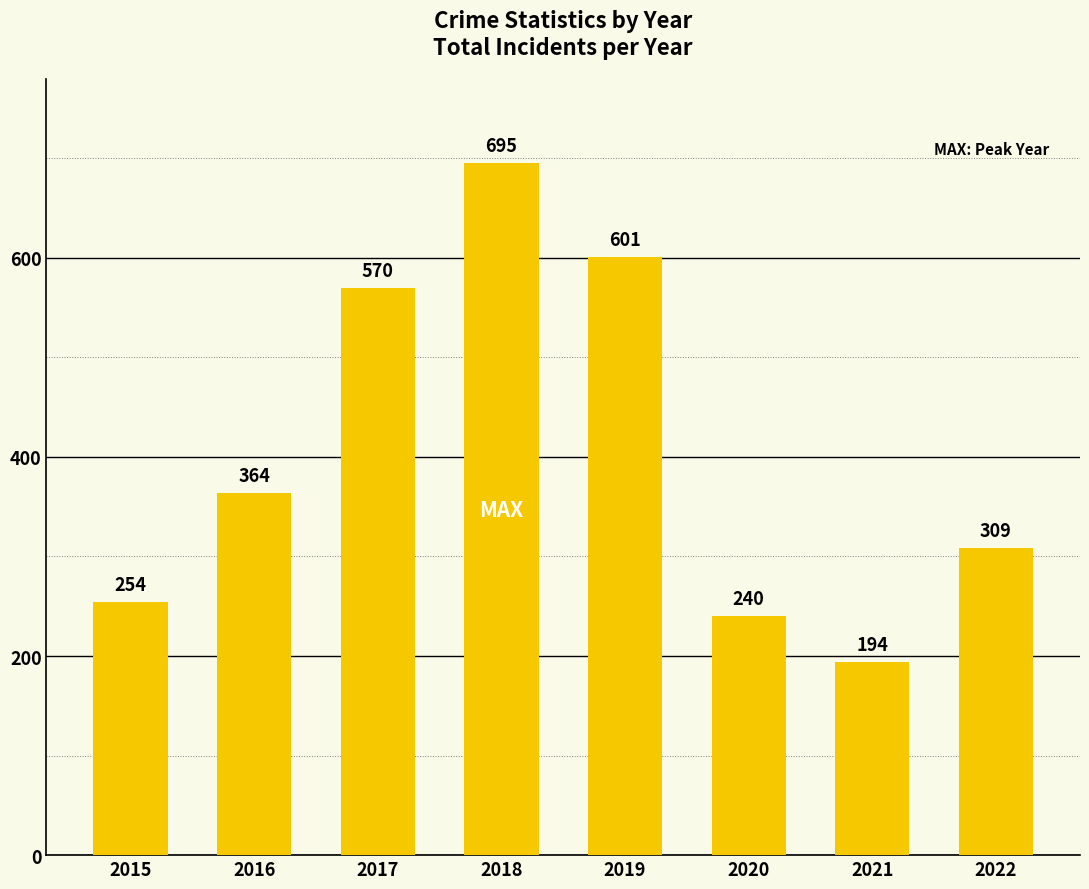

What is the maximum value shown in the chart?

695